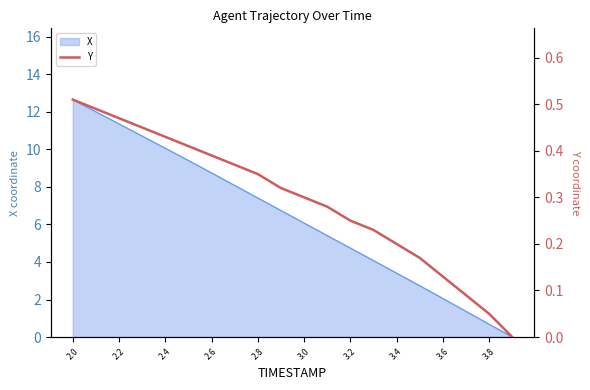

At which category does the chart reach its peak across all series?

2.0